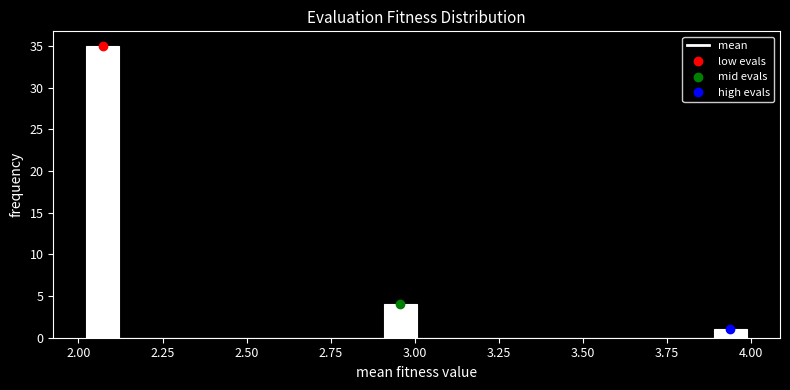

Around what value on the x-axis is the tallest bar? Give the approximate position of its centre, as read against the axis.

2.05